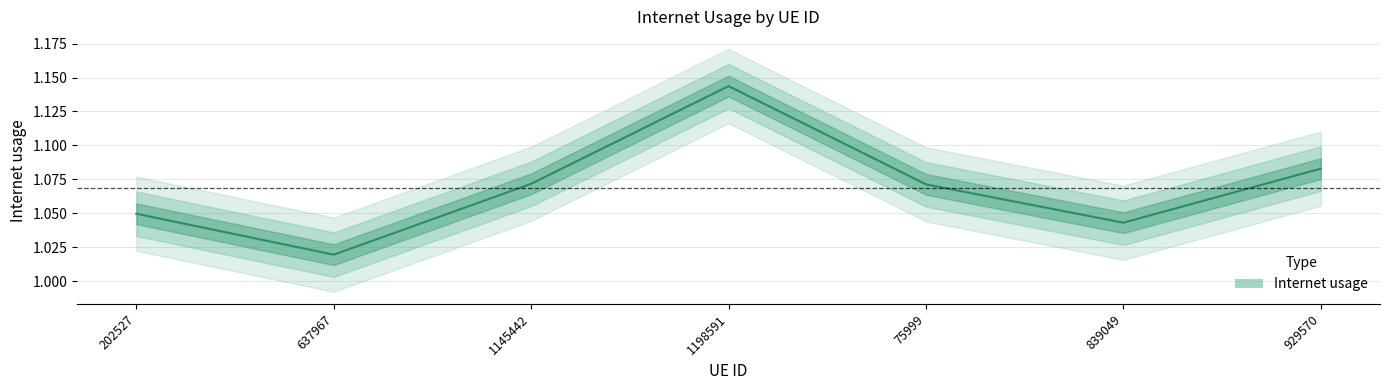

What is the value of the 5th point from the left?

1.1